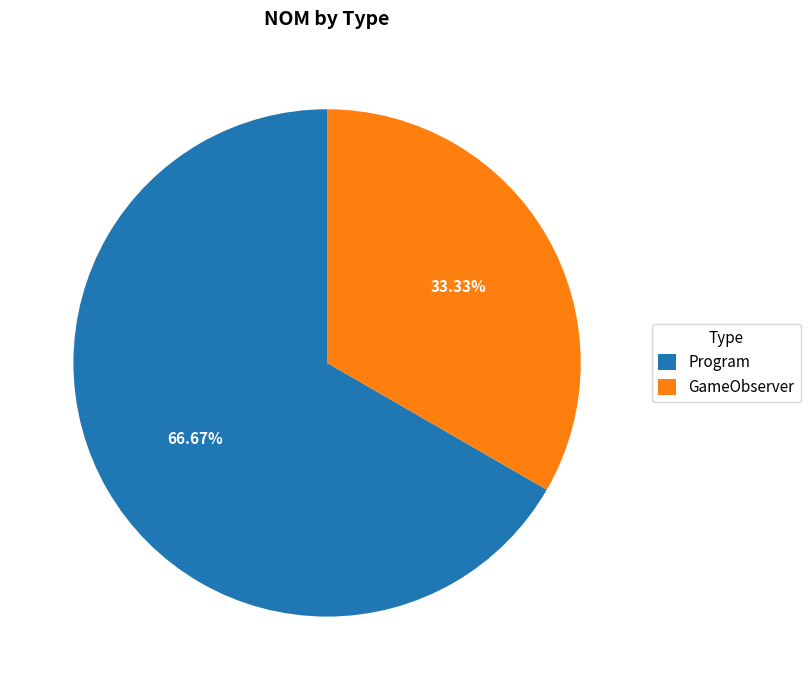

To the nearest percent, what is the difference between the Program and GameObserver slice percentages?

33%